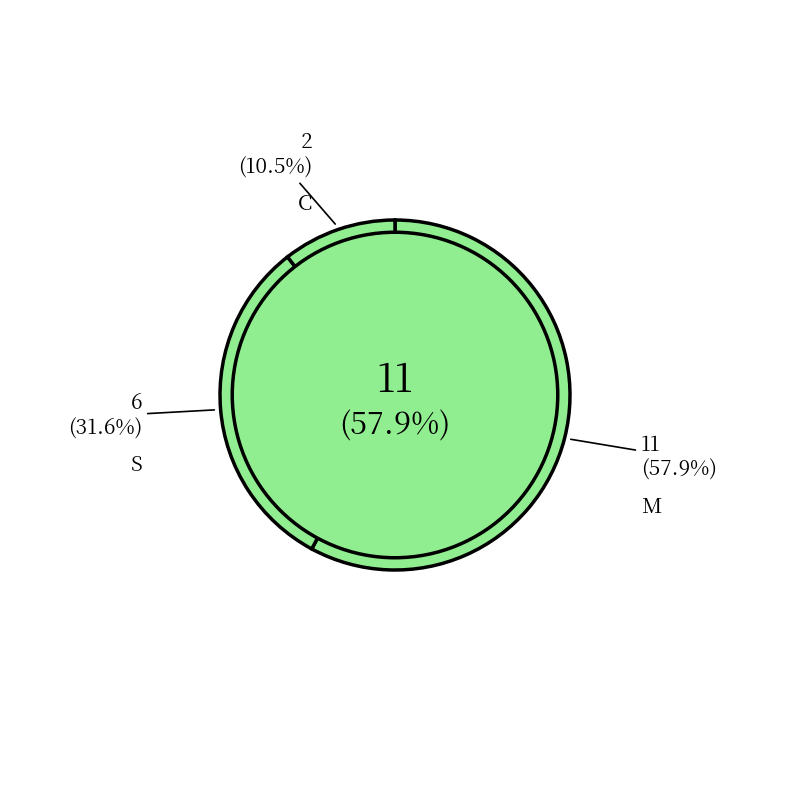

Which category accounts for the majority?

M